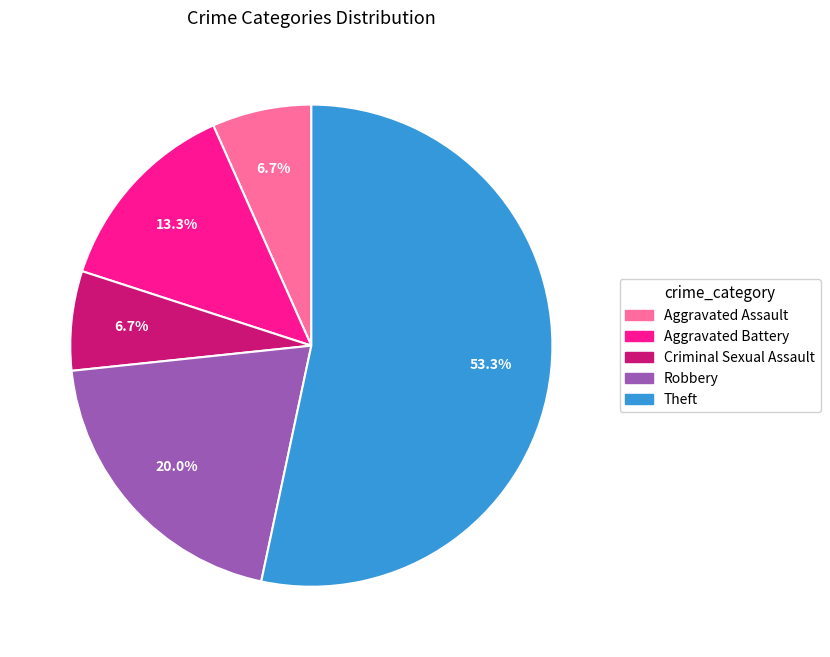

Count the number of slices in the pie.

5